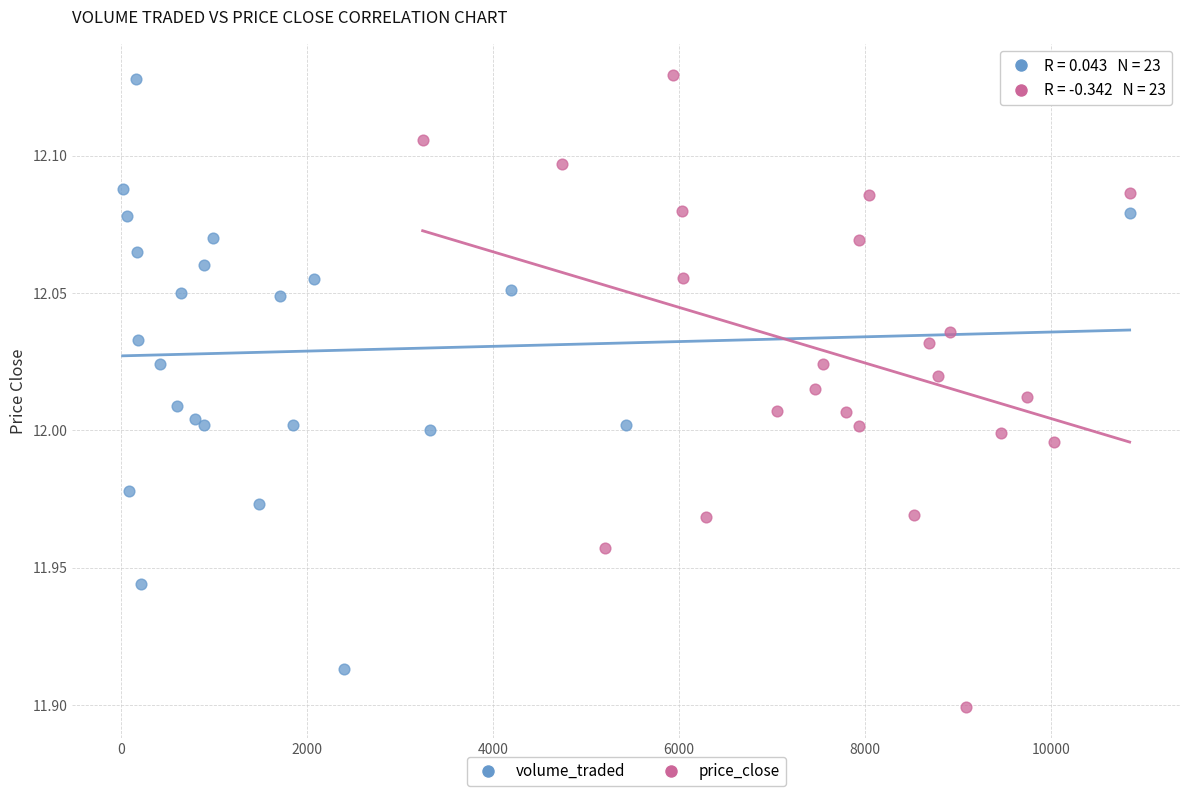

Which series has the largest Y range (max minus min)?

price_close